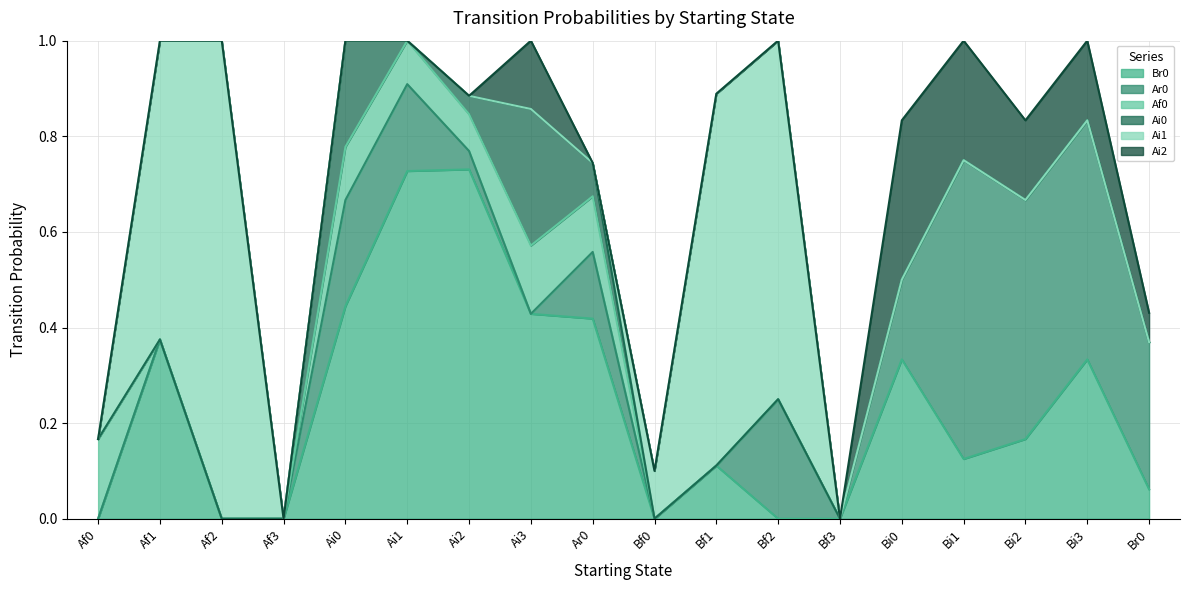

Reading left to right, extract all data points from this chart.

Br0: 0.0	0.4	0.0	0.0	0.4	0.7	0.7	0.4	0.4	0.0	0.1	0.0	0.0	0.3	0.1	0.2	0.3	0.1
Ar0: 0.0	0.0	0.0	0.0	0.2	0.2	0.0	0.0	0.1	0.0	0.0	0.2	0.0	0.2	0.6	0.5	0.5	0.3
Af0: 0.2	0.0	0.0	0.0	0.1	0.1	0.1	0.1	0.1	0.0	0.0	0.0	0.0	0.0	0.0	0.0	0.0	0.0
Ai0: 0.0	0.0	0.0	0.0	0.2	0.0	0.0	0.3	0.1	0.0	0.0	0.0	0.0	0.0	0.0	0.0	0.0	0.0
Ai1: 0.0	0.6	1.0	0.0	0.0	0.0	0.0	0.0	0.0	0.1	0.8	0.8	0.0	0.0	0.0	0.0	0.0	0.0
Ai2: 0.0	0.0	0.0	0.0	0.0	0.0	0.0	0.1	0.0	0.0	0.0	0.0	0.0	0.3	0.2	0.2	0.2	0.1